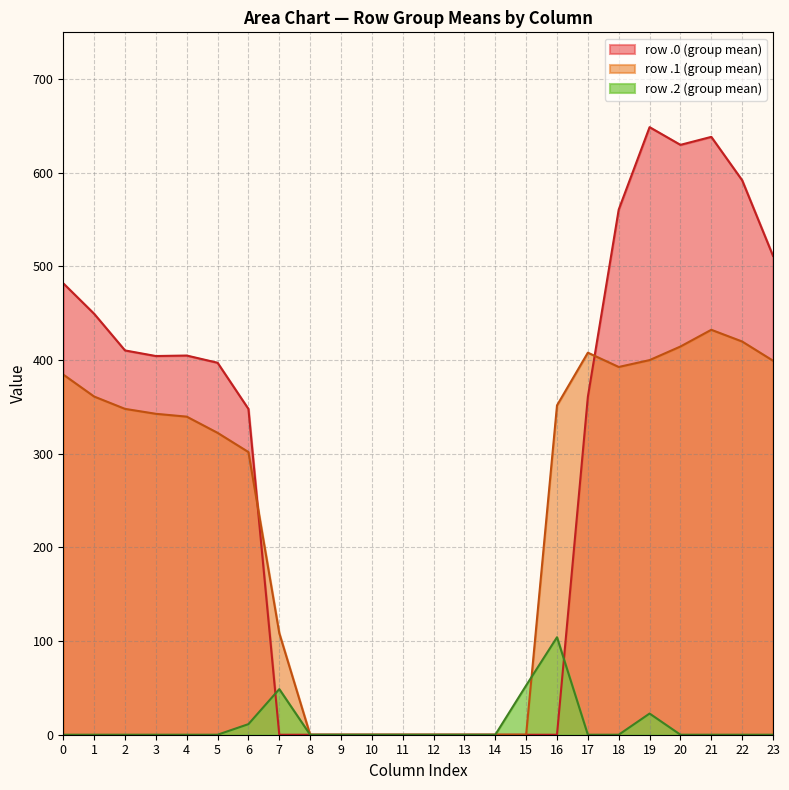

True or false: col_6 and col_20 cross at least once.

False